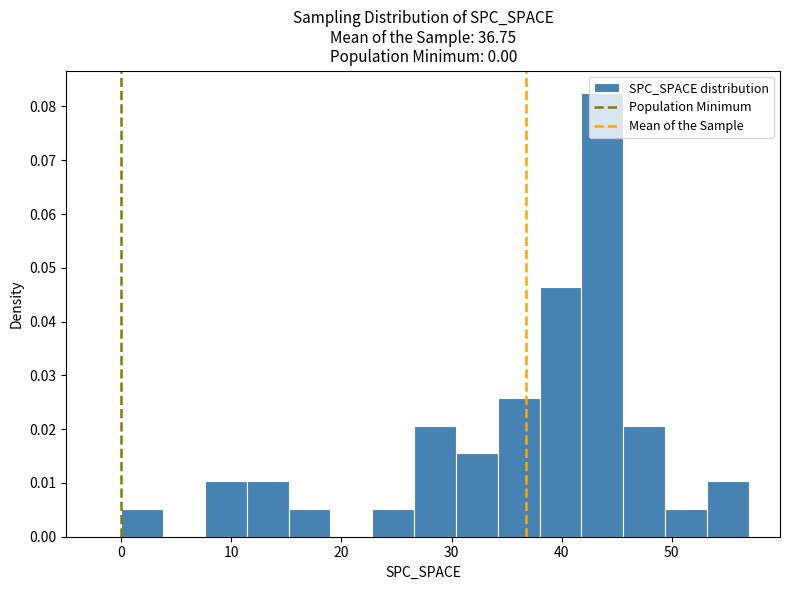

Around what value on the x-axis is the tallest bar? Give the approximate position of its centre, as read against the axis.

44